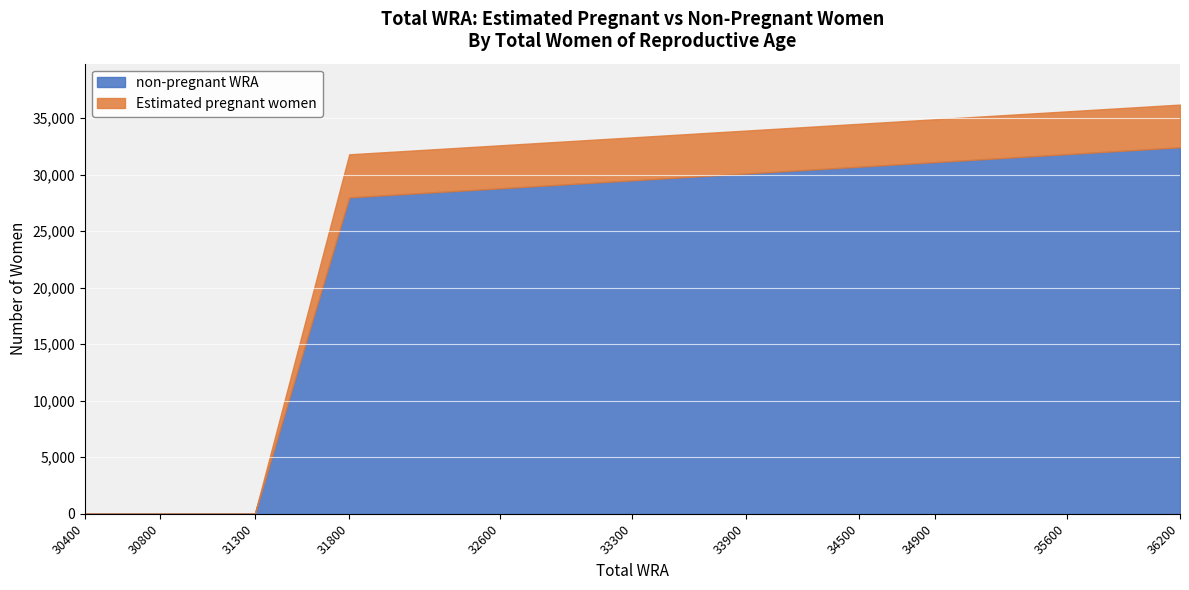

The Estimated pregnant women series shows 2276.7 at 33300. True or false?

False